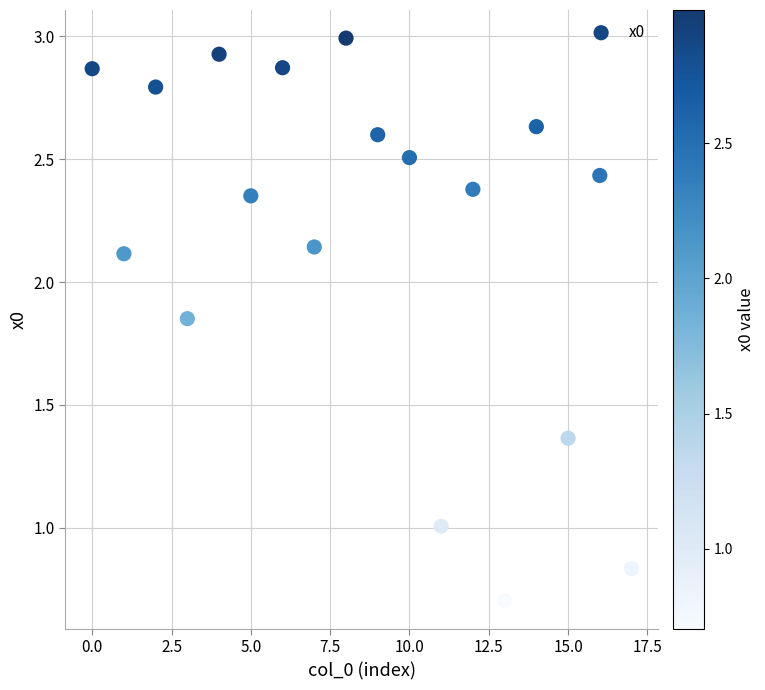

What is the range of Y values (max minus min)?

2.3